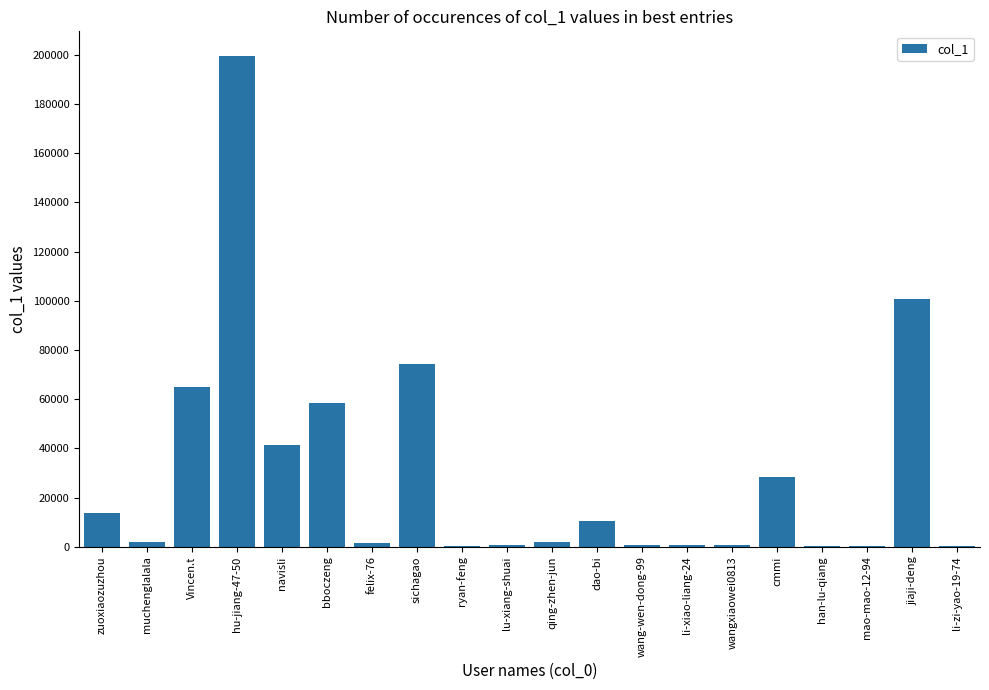

The value at hu-jiang-47-50 is 199631. True or false?

True